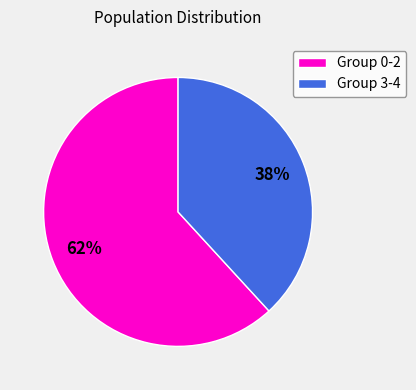

What percentage is the Group 0-2 slice, to the nearest percent?

62%